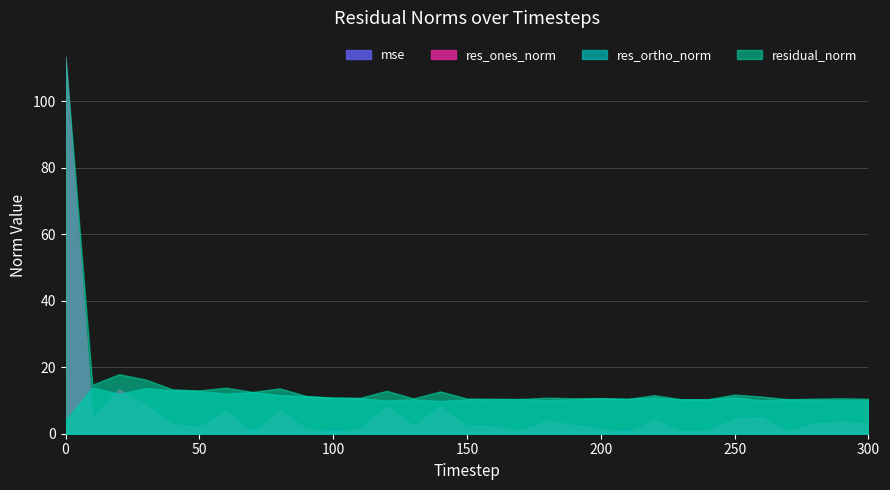

List the series in order of their peak value, lowest first.

res_ortho_norm, mse, res_ones_norm, residual_norm